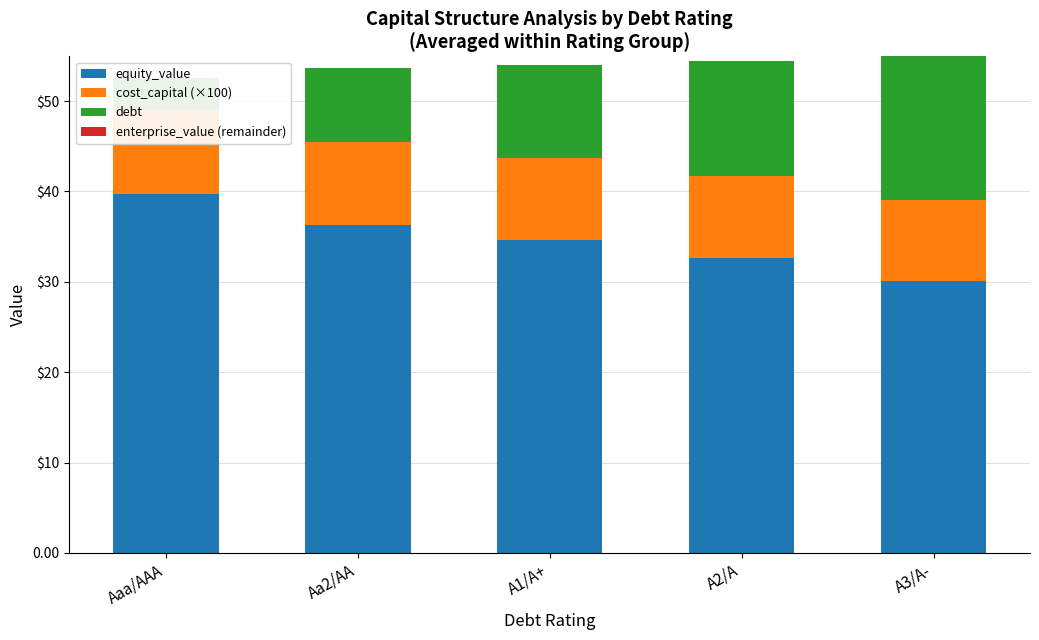

What is the label of the 1st bar from the left?

Aaa/AAA